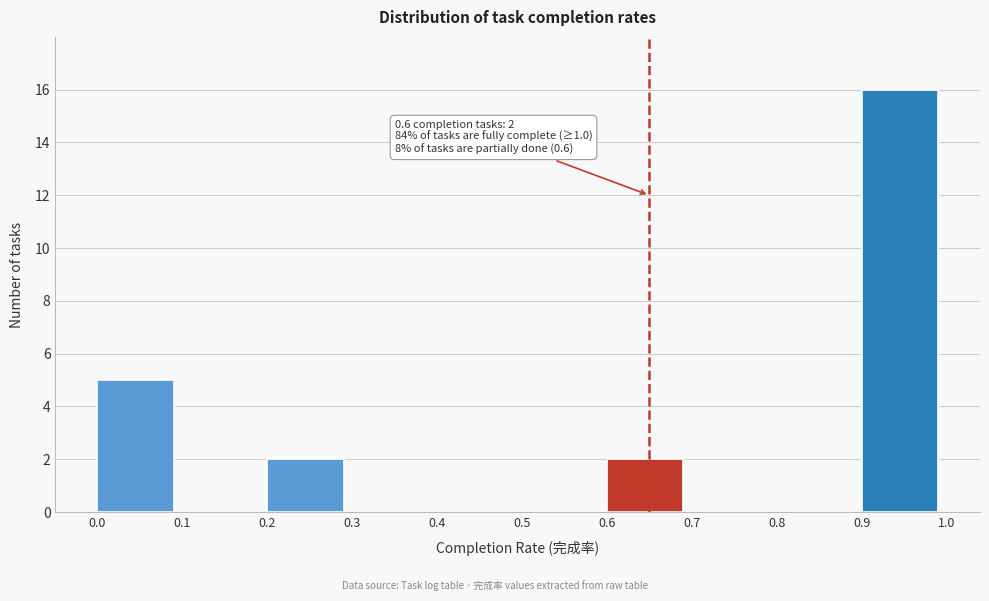

Over which range of the x-axis is the bar tallest?

0.9 to 1.0